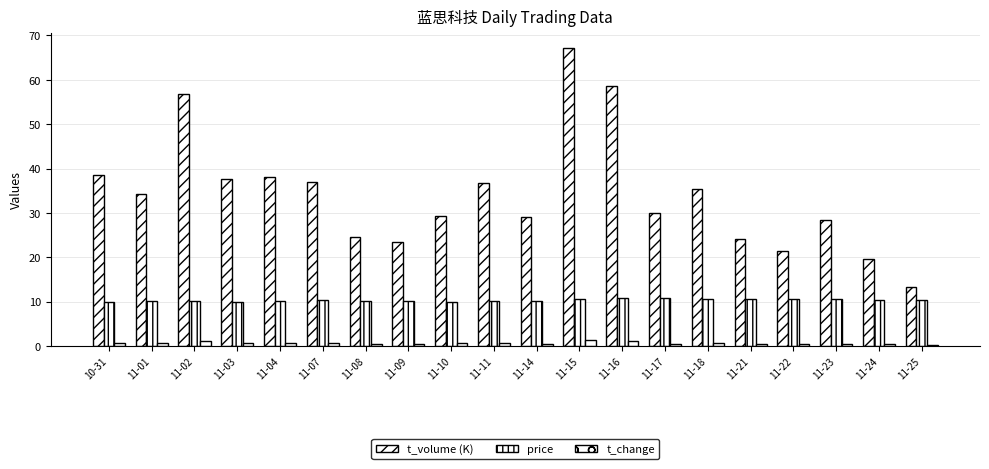

What is the total value across all series at 11-15?

79.1